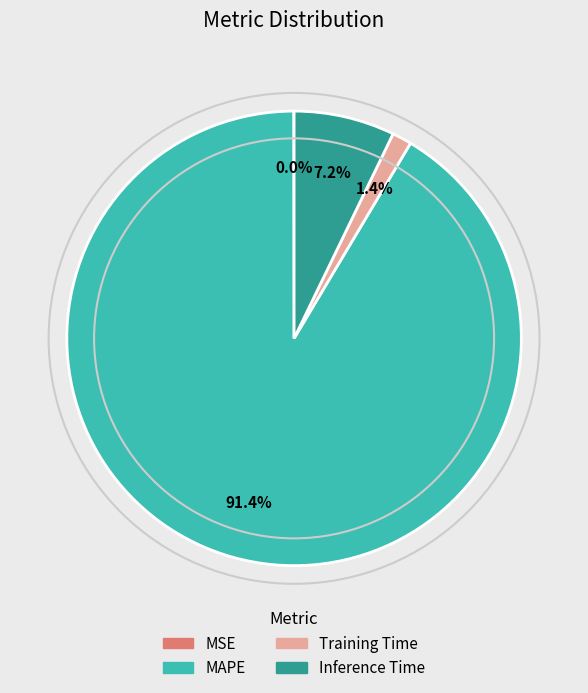

Is it true that Inference Time is 7% of the pie?

True